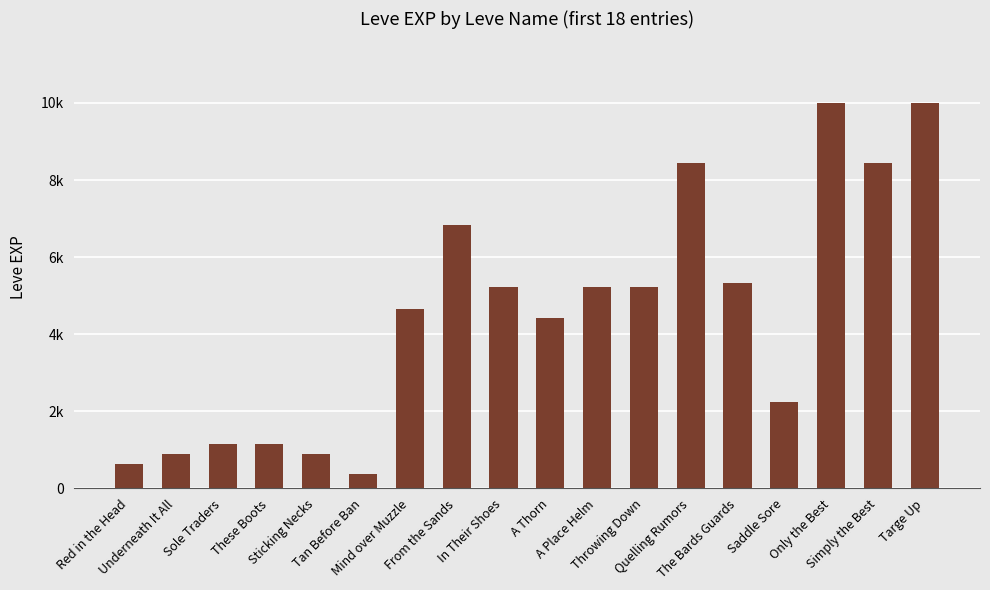

At which label does the data first exceed 5220?

From the Sands